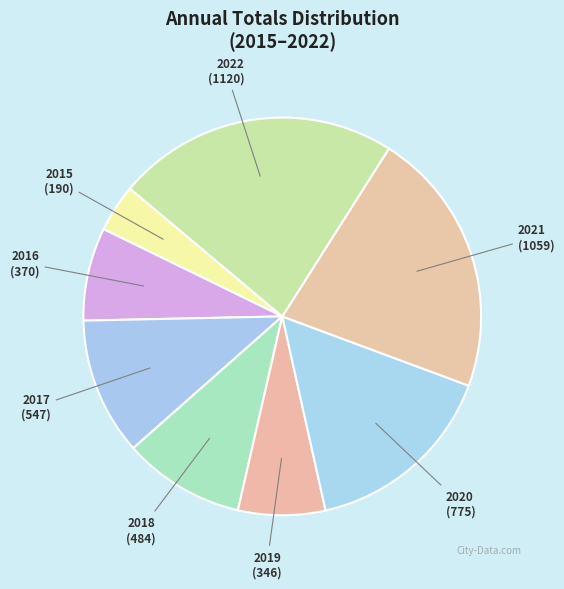

Is there any slice that represents more than half of the pie?

No